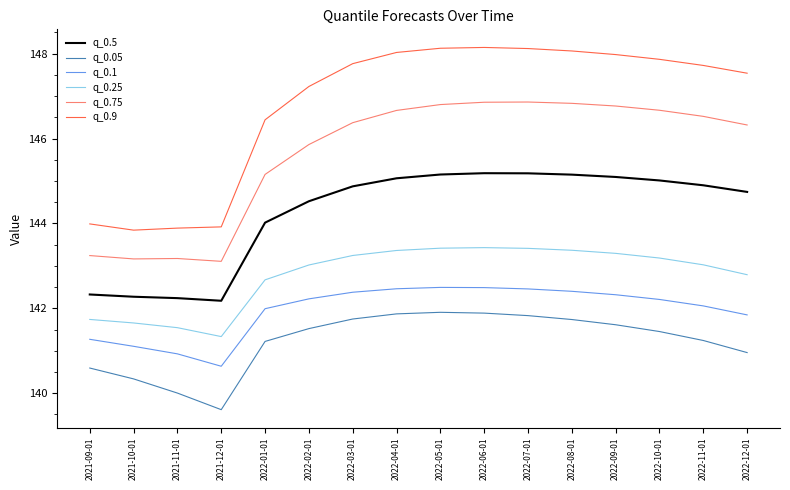

Count the number of categories in the chart.

16